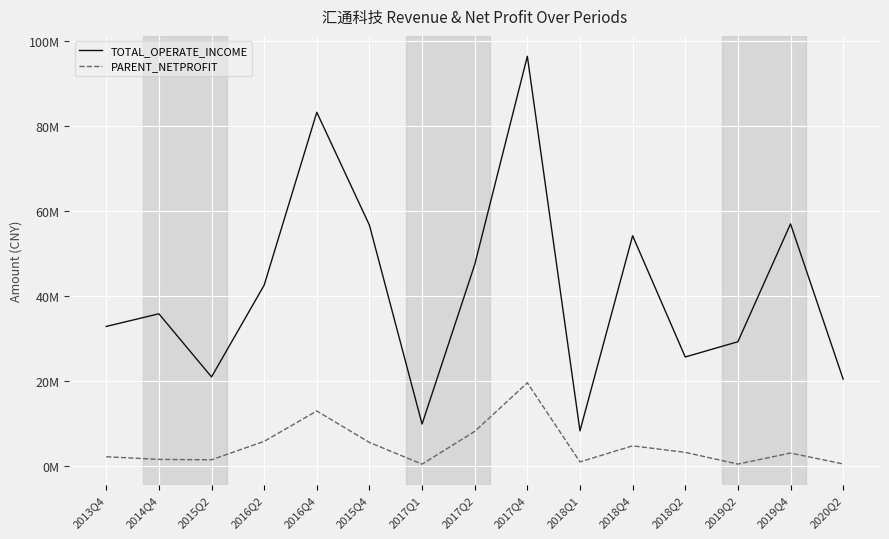

True or false: TOTAL_OPERATE_INCOME has more than 0 interior local peaks.

True